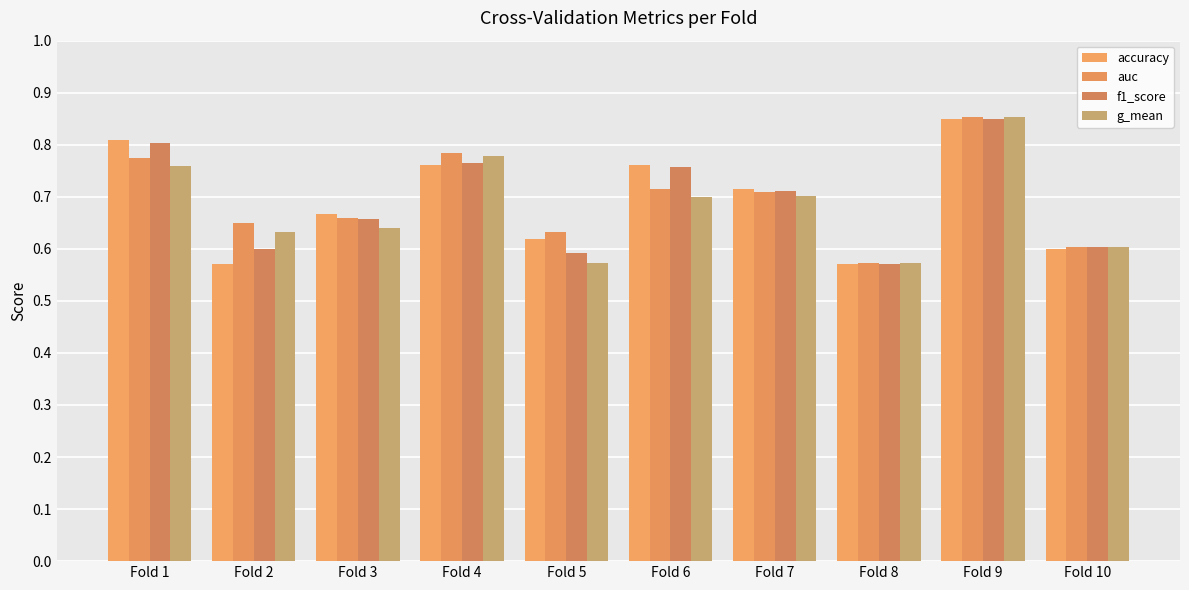

At which label does auc reach its peak?

Fold 9